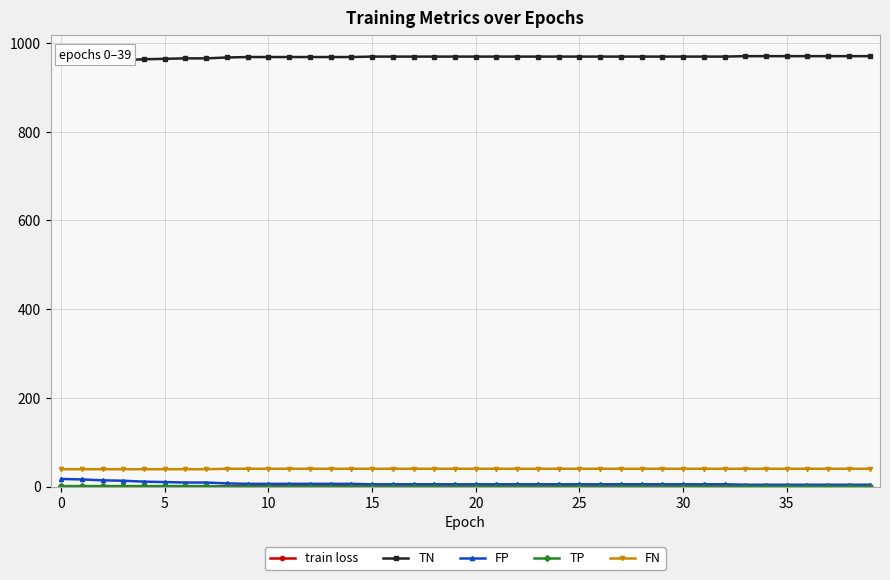

Which series has the largest total across all categories?

TN